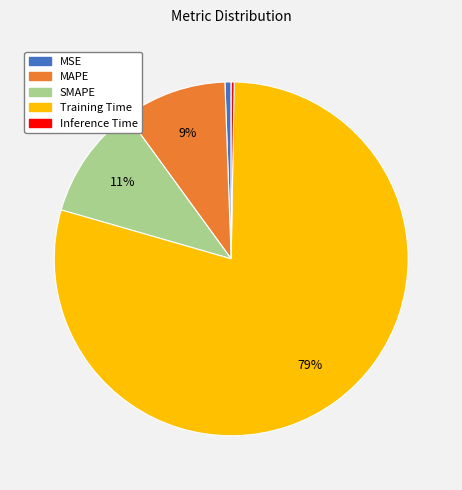

Is there any slice that represents more than half of the pie?

Yes